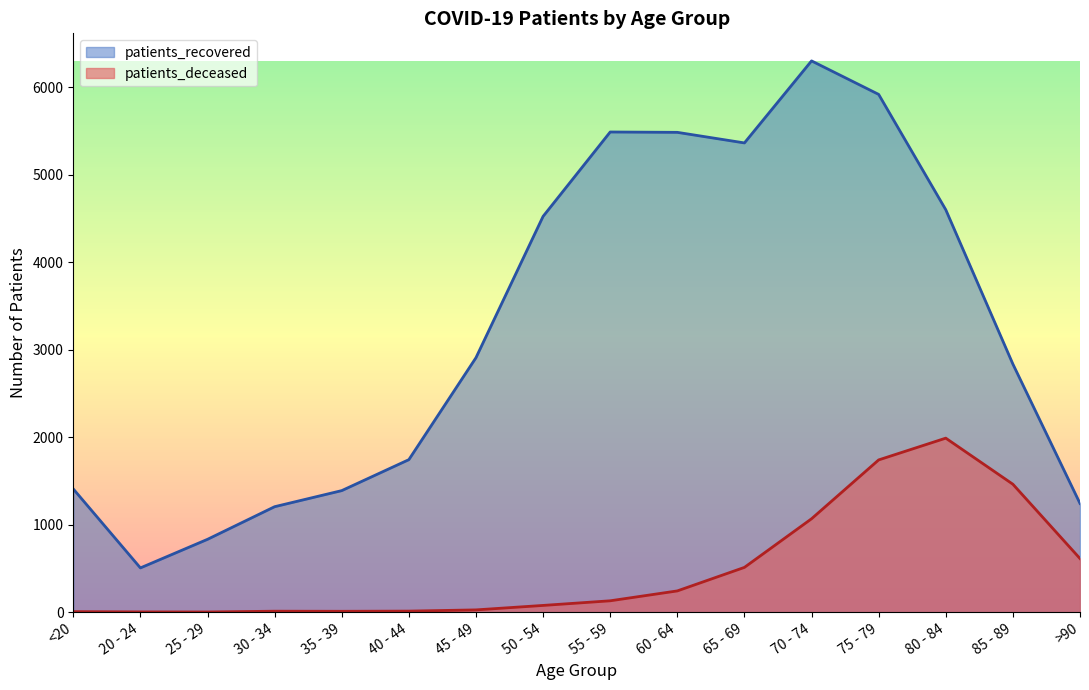

The value of patients_deceased at 45 - 49 is 26. True or false?

True